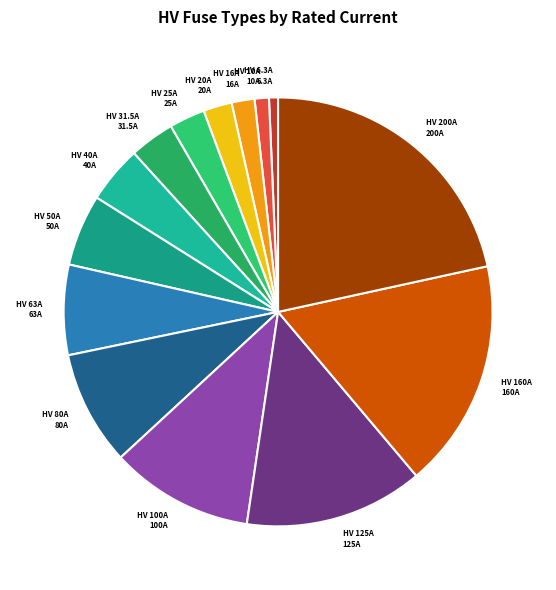

Do HV 160A and HV 80A together represent more than half of the pie?

No